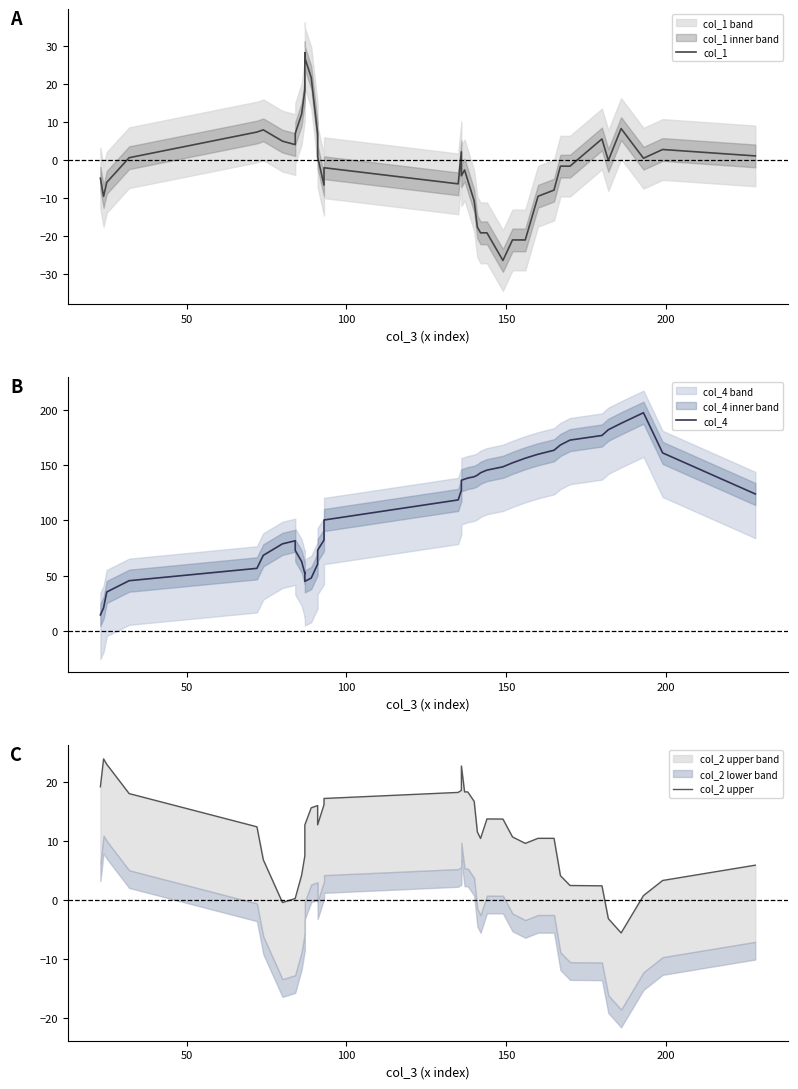

Which series has the largest range (max minus min)?

col_4